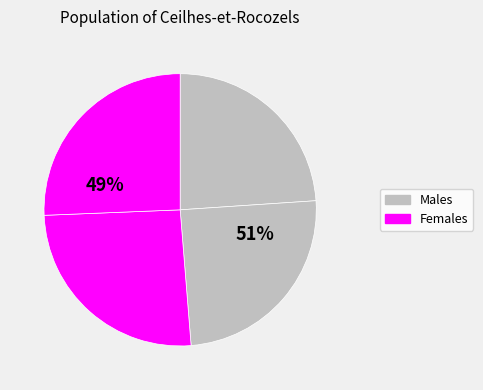

How many segments does this pie chart have?

4